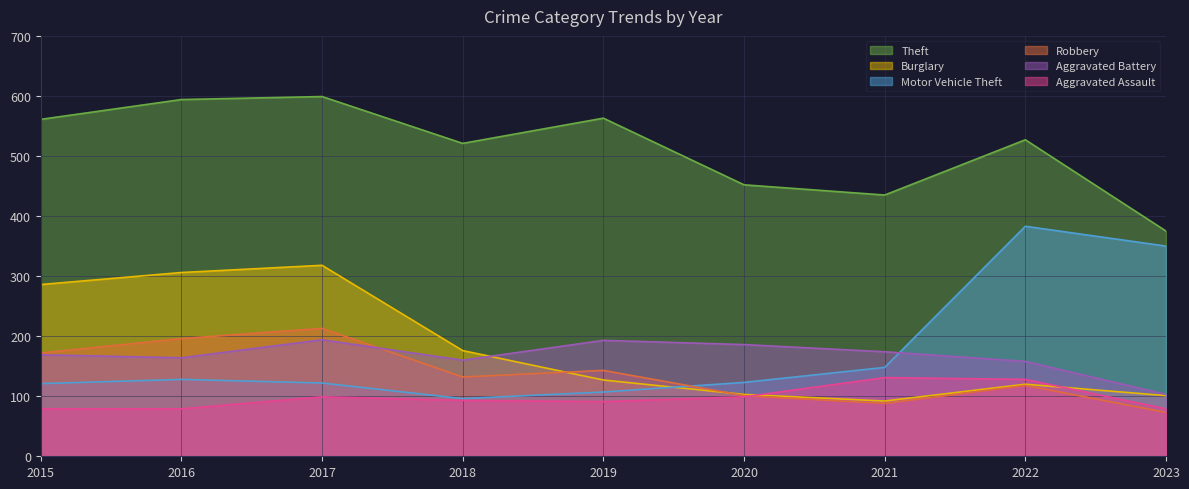

Does the chart display data point markers on the line(s)?

No